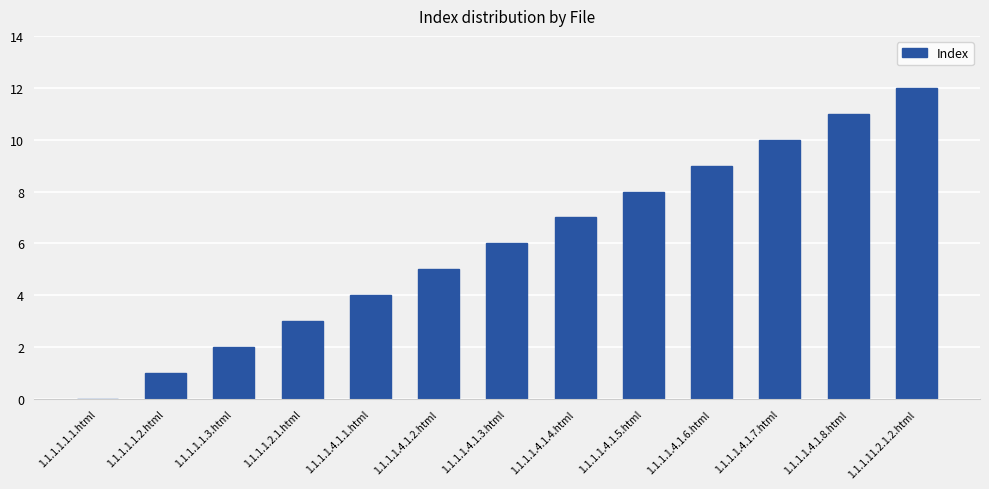

Does the chart contain stacked bars?

No